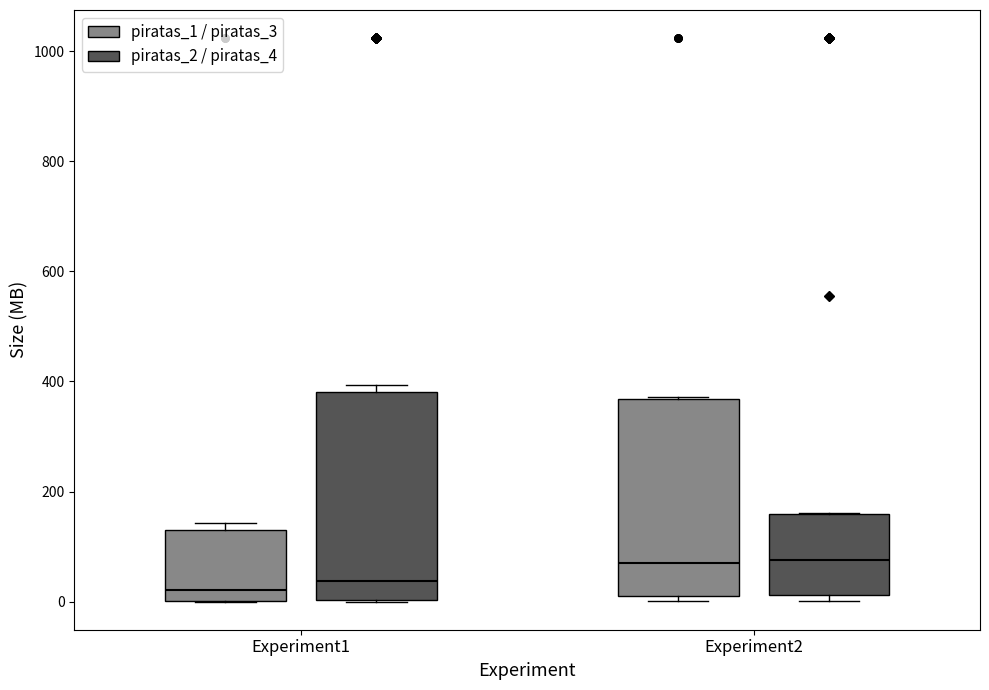

Reading left to right, read every box against the y-axis: the position of its median line, the range the box covers, and the ends of its whiskers. The values are not printed on the chart, so give them approximately, as read against the axis.

Experiment1 (piratas_1 / piratas_3): median 20, box 0 to 120, whiskers 0 to 140
Experiment1 (piratas_2 / piratas_4): median 40, box 0 to 380, whiskers 0 to 400
Experiment2 (piratas_1 / piratas_3): median 80, box 0 to 360, whiskers 0 (just below the box's lower edge) to 380
Experiment2 (piratas_2 / piratas_4): median 80, box 20 to 160, whiskers 0 to 160